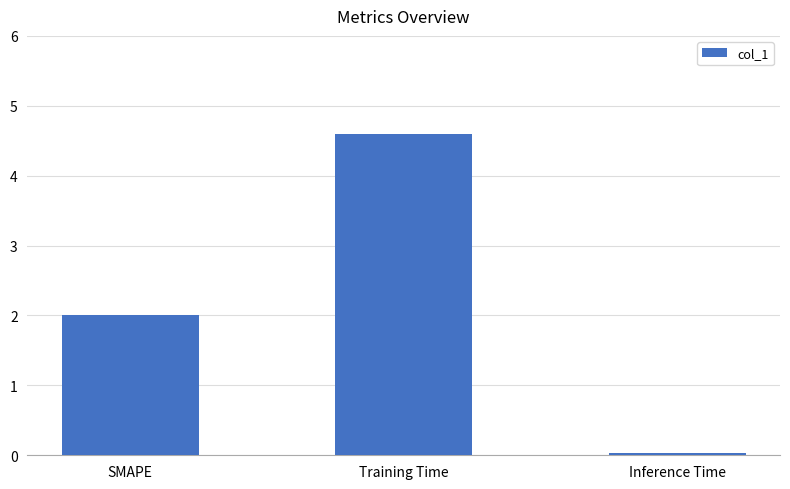

What is the difference between the values at Training Time and SMAPE?

2.6